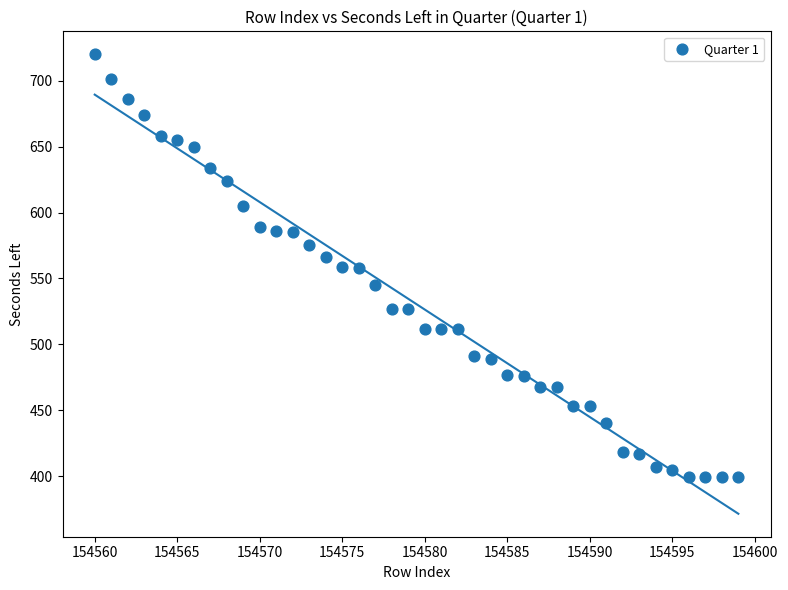

What is the range of Y values (max minus min)?

321